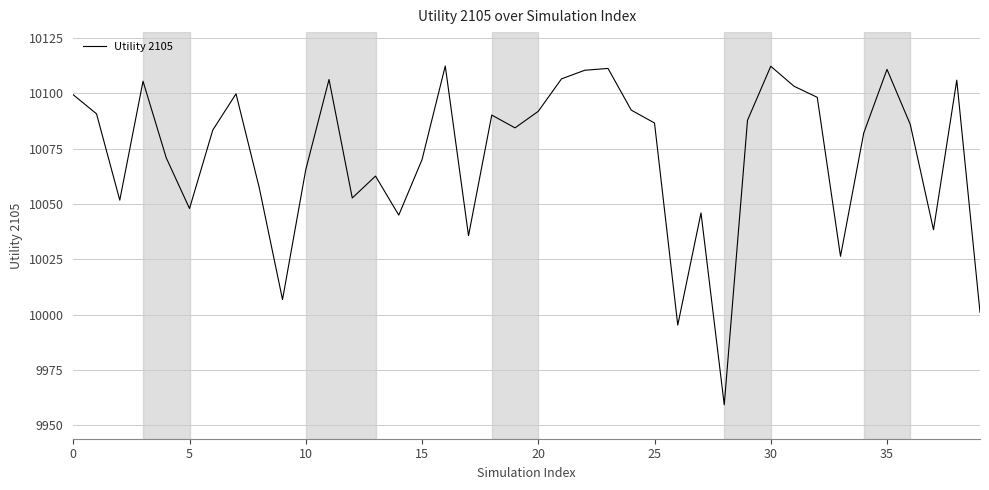

Count the number of data series in this chart.

1